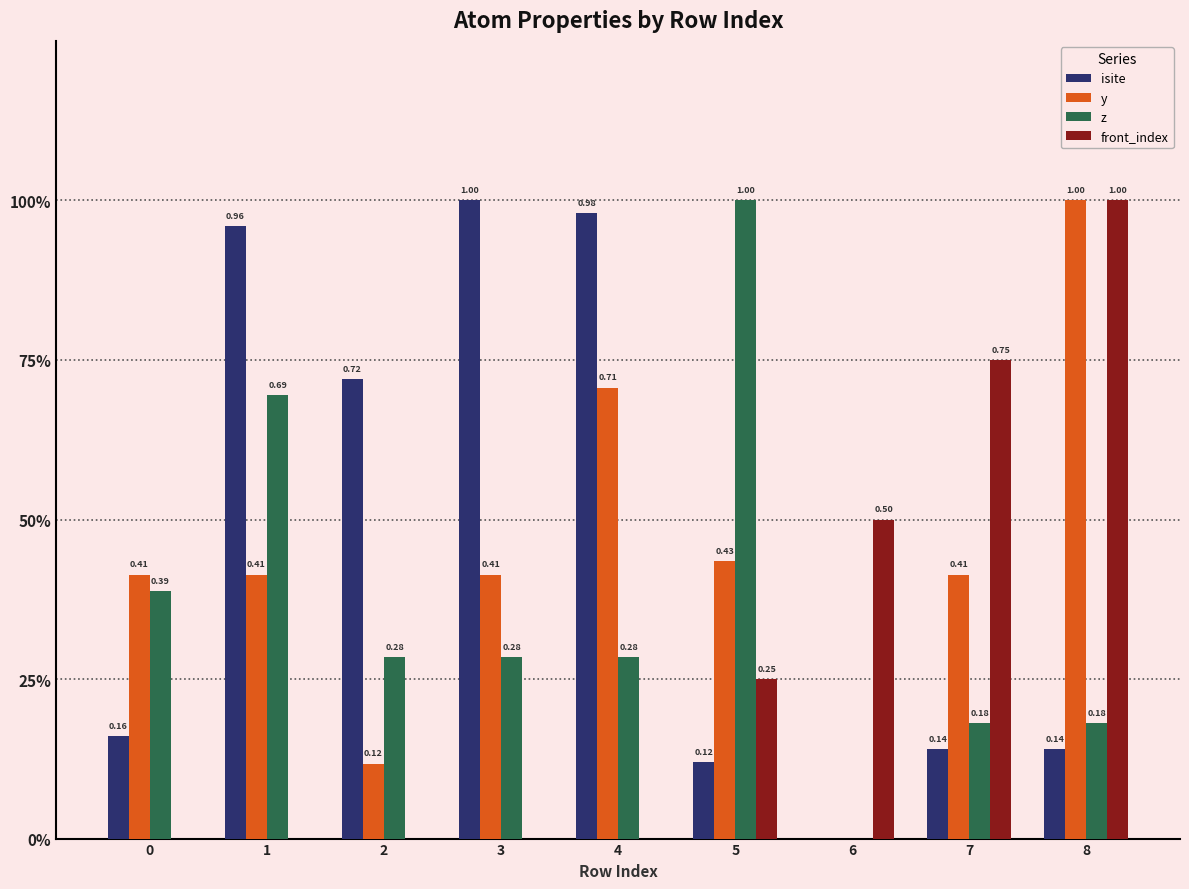

What are all the series names shown in the legend?

isite, y, z, front_index